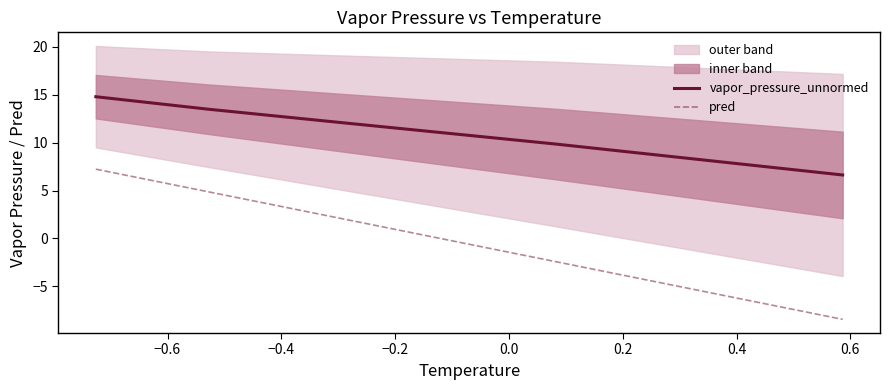

True or false: vapor_pressure_unnormed and pred intersect in this chart.

False